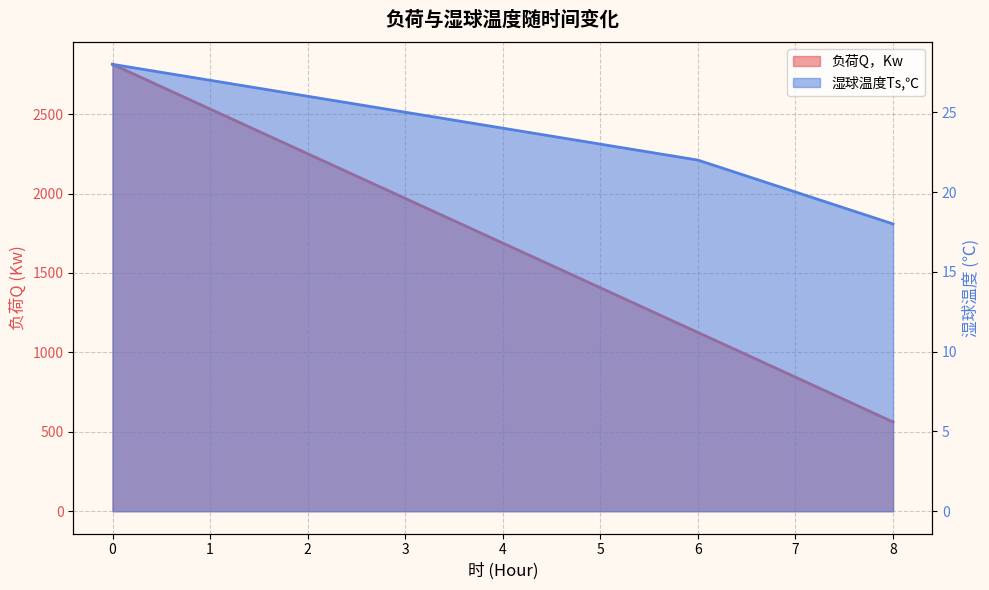

Which series has the largest range (max minus min)?

负荷Q，Kw